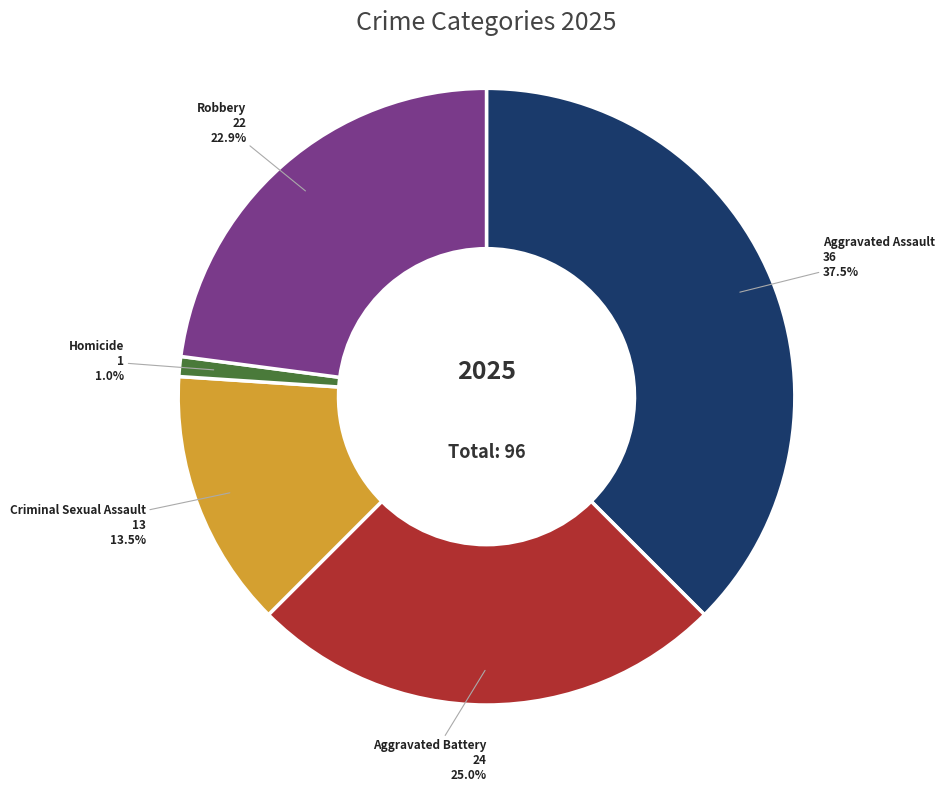

What is the total percentage of Homicide and Aggravated Battery?

26.0%